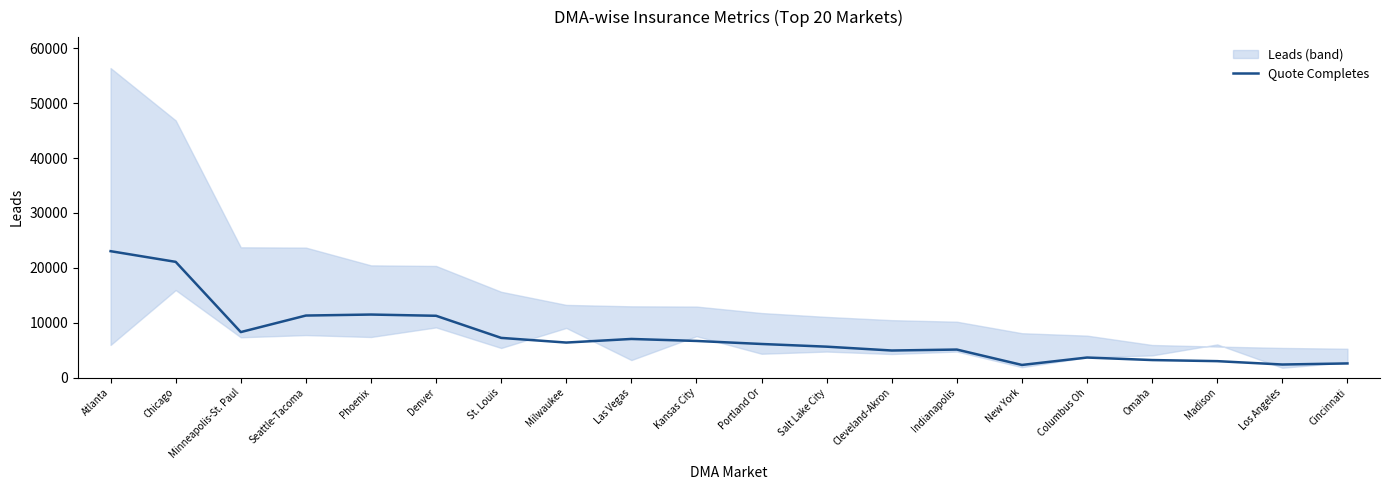

Which label corresponds to the largest value in the chart?

Atlanta